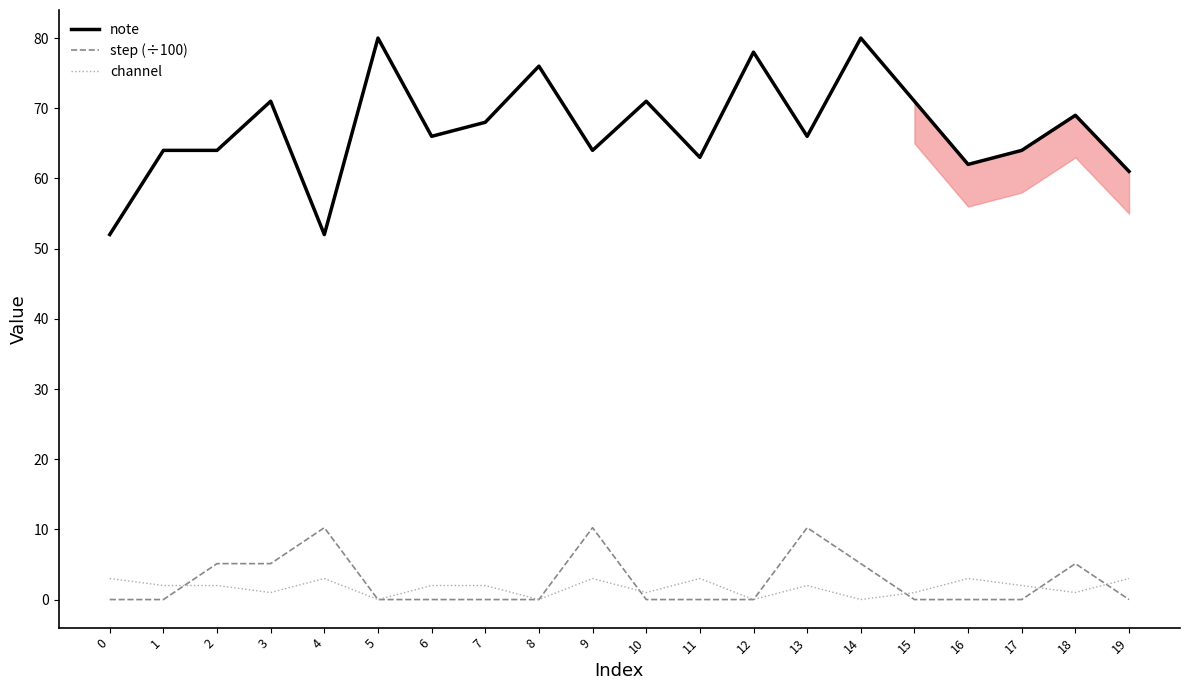

Where is step (÷100) nearest to the value 5?

2